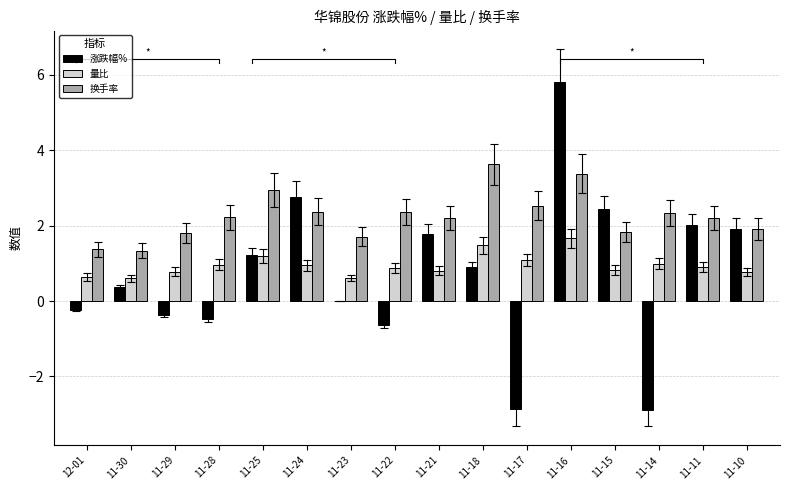

Rank the categories by 涨跌幅% value from lowest to highest.

11-14, 11-17, 11-22, 11-28, 11-29, 12-01, 11-23, 11-30, 11-18, 11-25, 11-21, 11-10, 11-11, 11-15, 11-24, 11-16